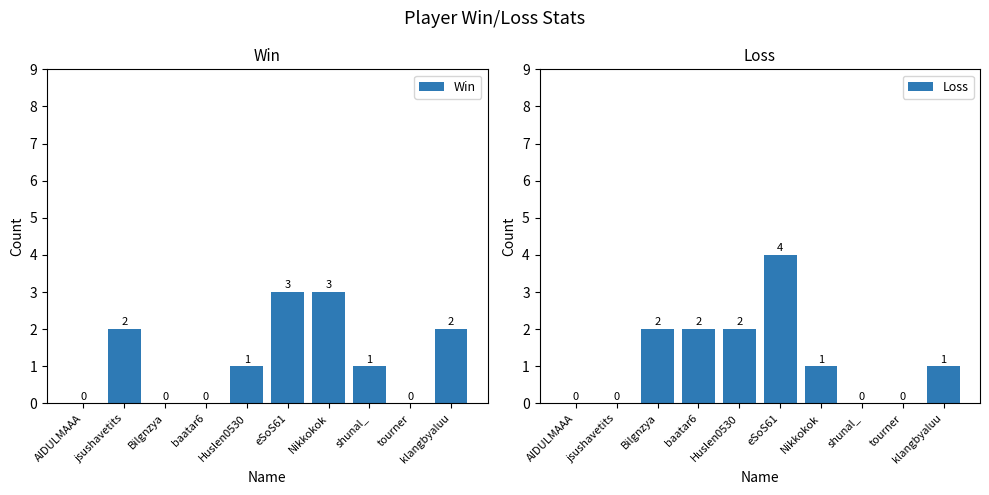

List the labels in order of Win value, largest first.

eSoS61, Nikkokok, jsushavetits, klangbyaluu, Huslen0530, shunal_, AIDULMAAA, Bilgnzya, baatar6, tourner